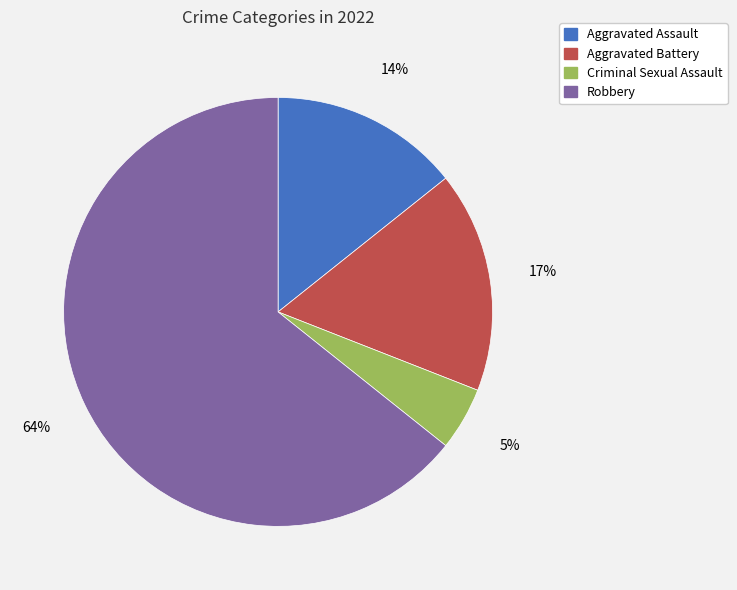

Which category accounts for the majority?

Robbery